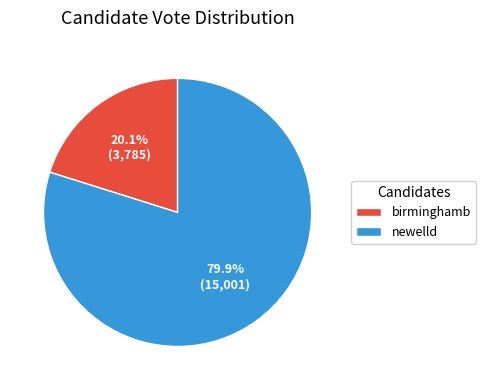

Which category has the biggest portion of the pie?

newelld